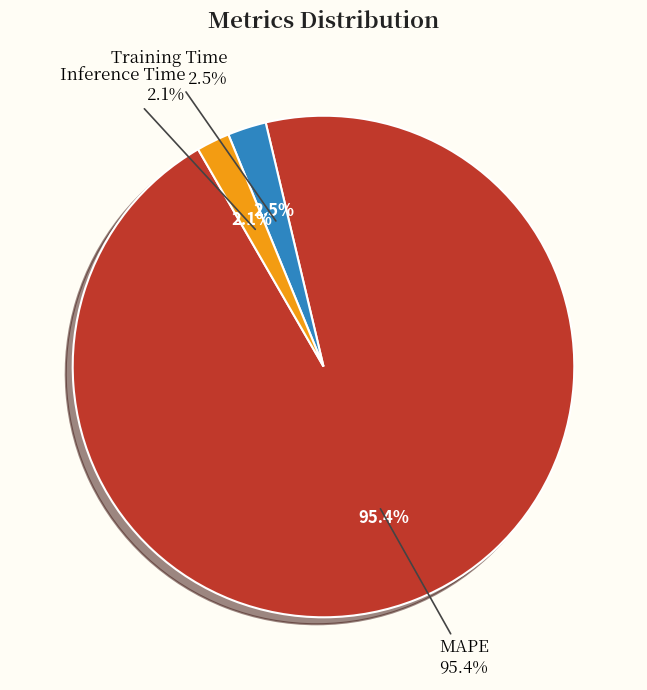

Does Inference Time account for over 50% of the chart?

No